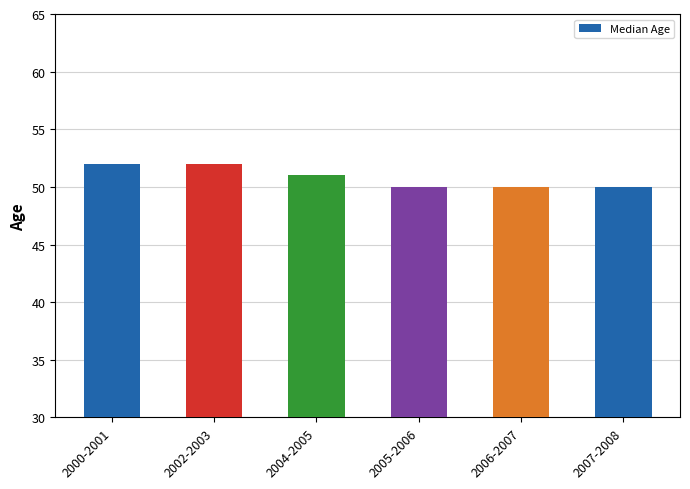

What is the average value?

51